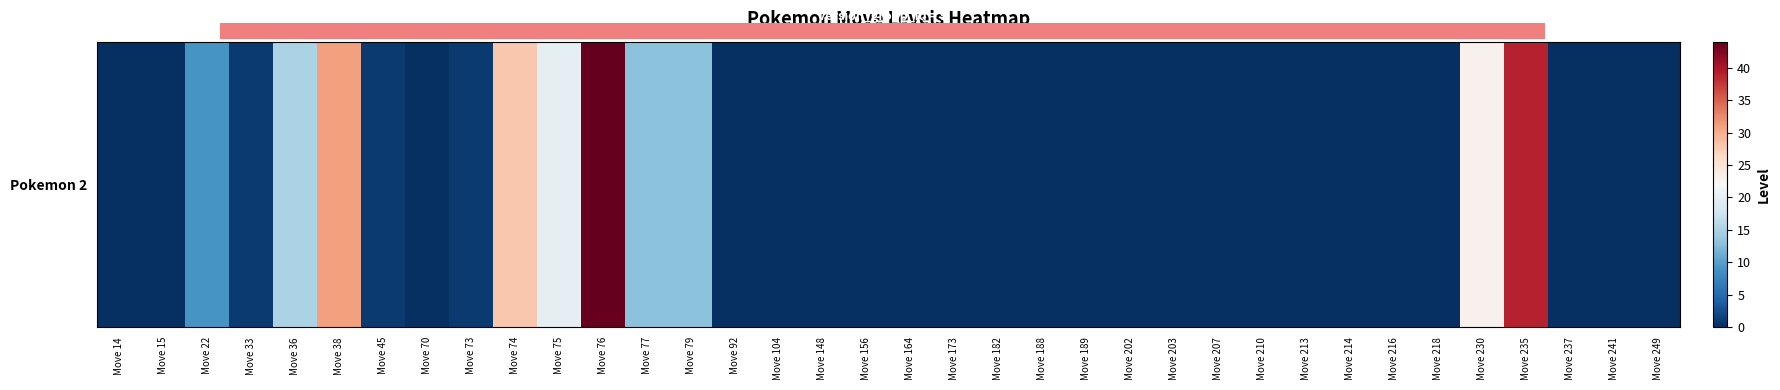

What is the sum of all values?

238